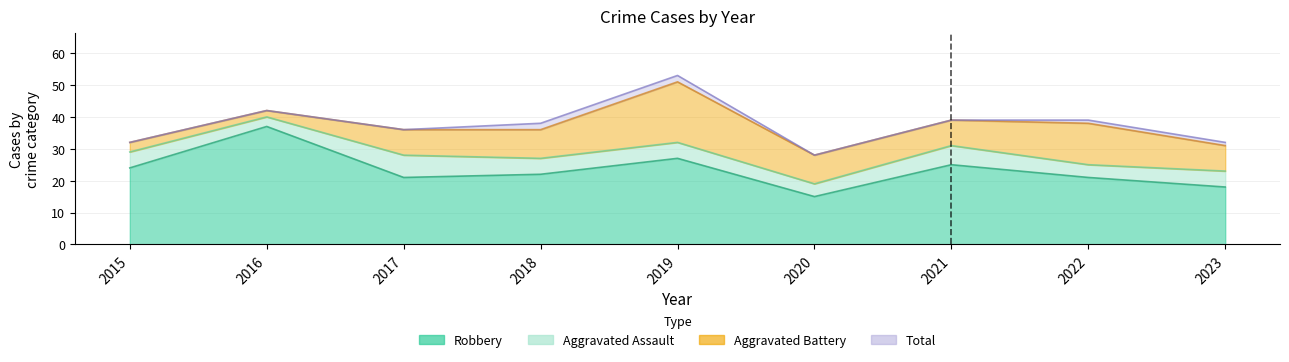

What is the sum of all Total values?

339